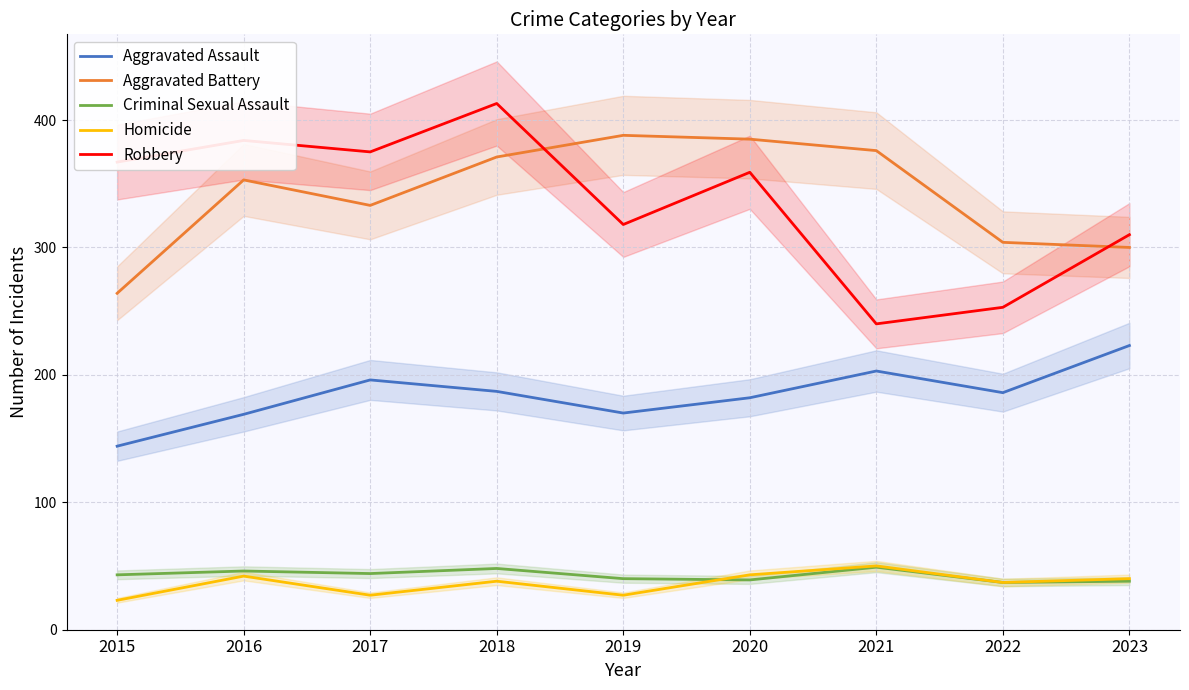

How many data points in Robbery are less than 359?

4